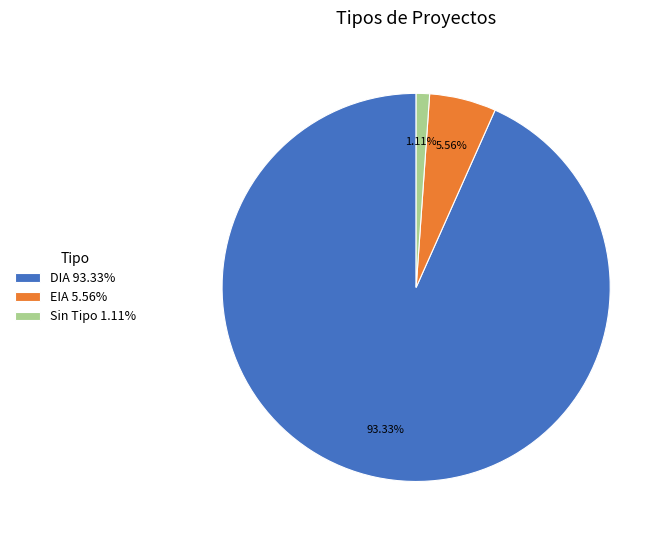

To the nearest percent, what is the difference between the largest and smallest slice percentages?

92%